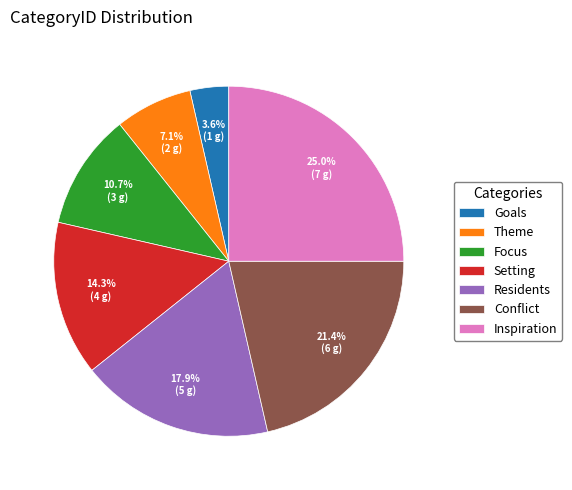

Is the sum of Focus and Setting greater than half?

No